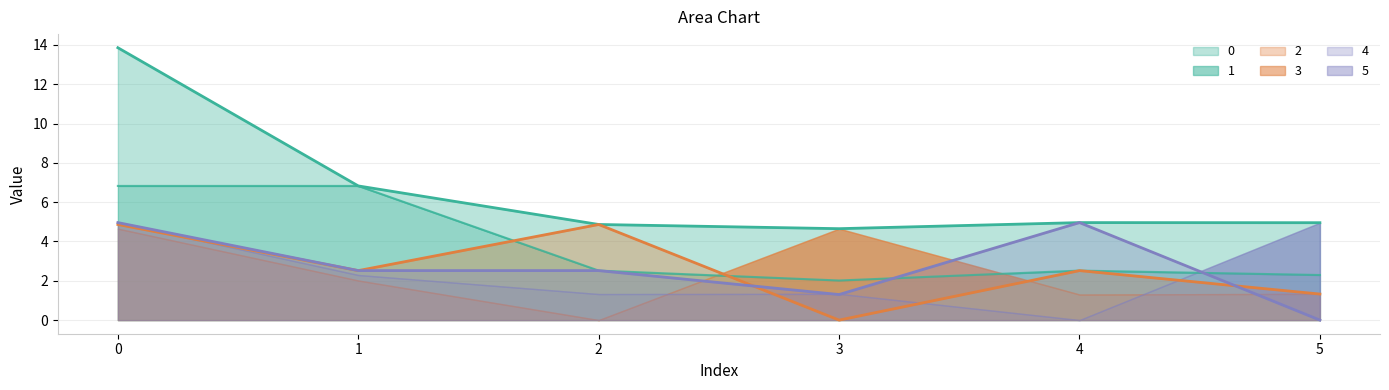

True or false: 2 and 0 intersect in this chart.

False